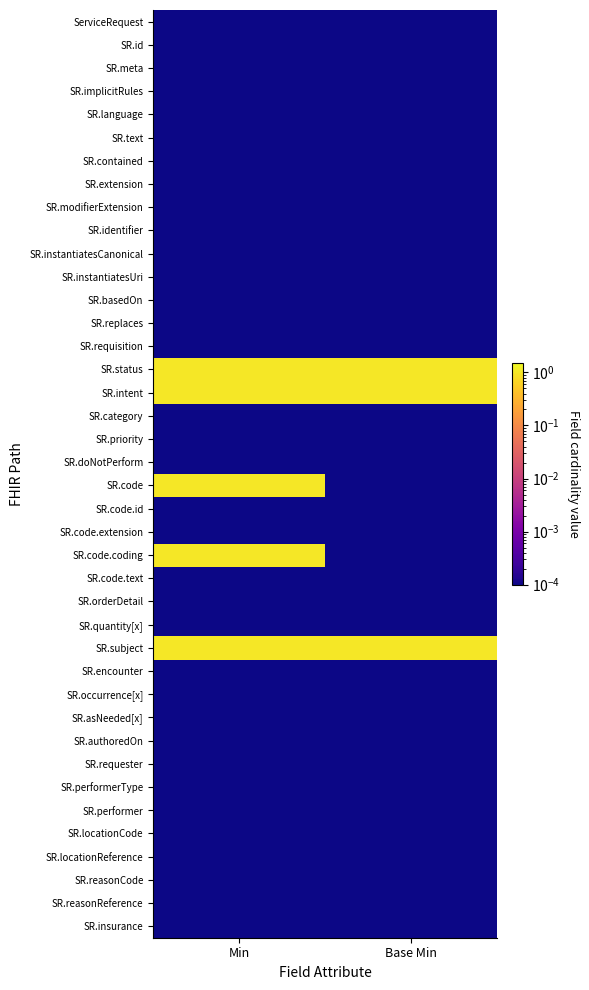

What is the difference between the highest and lowest values at Base Min?

1.0